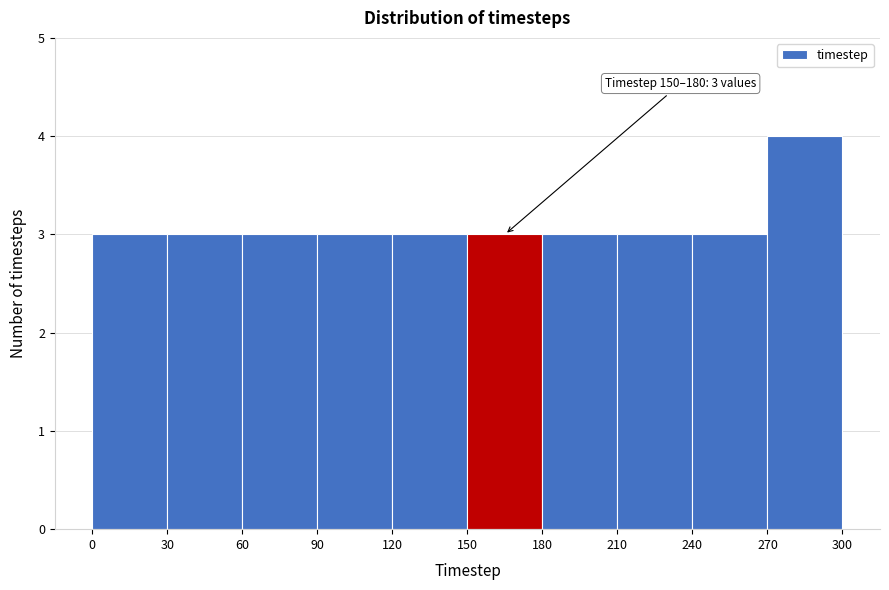

Which range on the x-axis has the tallest bar?

270 to 300